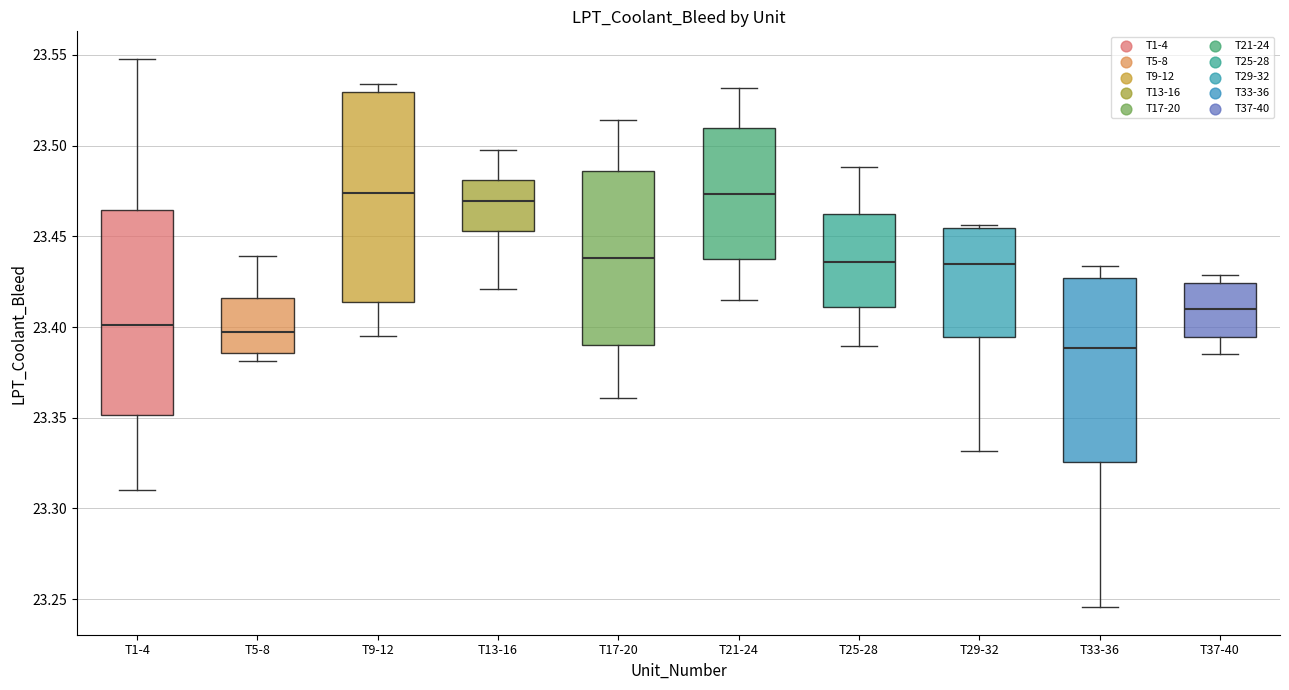

Reading left to right, read every box against the y-axis: the position of its median line, the range the box covers, and the ends of its whiskers. The values are not printed on the chart, so give them approximately, as read against the axis.

T1-4: median 23.400, box 23.350 to 23.465, whiskers 23.310 to 23.550
T5-8: median 23.395, box 23.385 to 23.415, whiskers 23.380 to 23.440
T9-12: median 23.475, box 23.415 to 23.530, whiskers 23.395 to 23.535
T13-16: median 23.470, box 23.455 to 23.480, whiskers 23.420 to 23.500
T17-20: median 23.440, box 23.390 to 23.485, whiskers 23.360 to 23.515
T21-24: median 23.475, box 23.435 to 23.510, whiskers 23.415 to 23.530
T25-28: median 23.435, box 23.410 to 23.460, whiskers 23.390 to 23.490
T29-32: median 23.435, box 23.395 to 23.455, whiskers 23.330 to 23.455 (just above the box's upper edge)
T33-36: median 23.390, box 23.325 to 23.425, whiskers 23.245 to 23.435
T37-40: median 23.410, box 23.395 to 23.425, whiskers 23.385 to 23.430